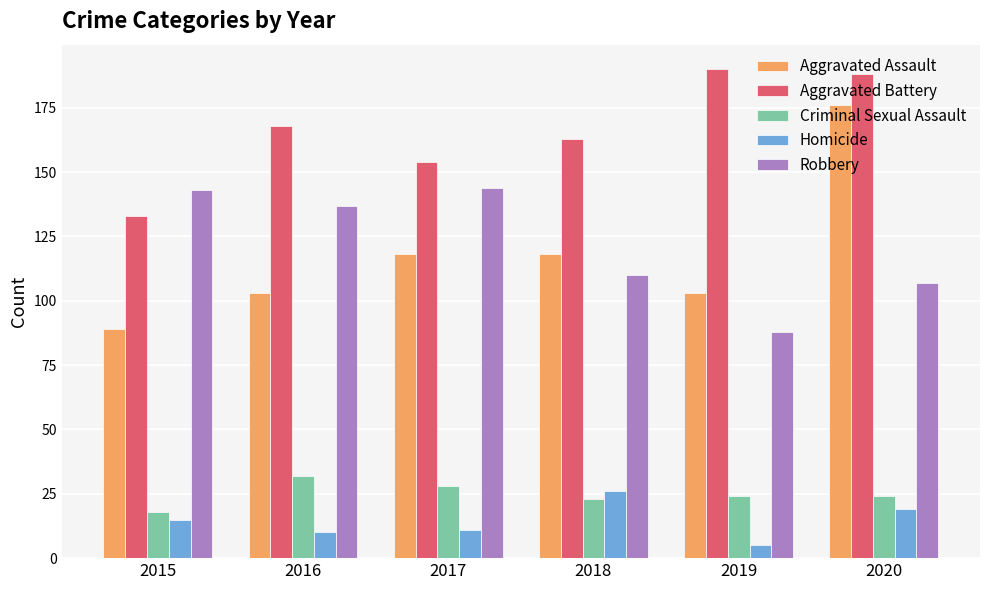

Which series has the widest spread of values?

Aggravated Assault